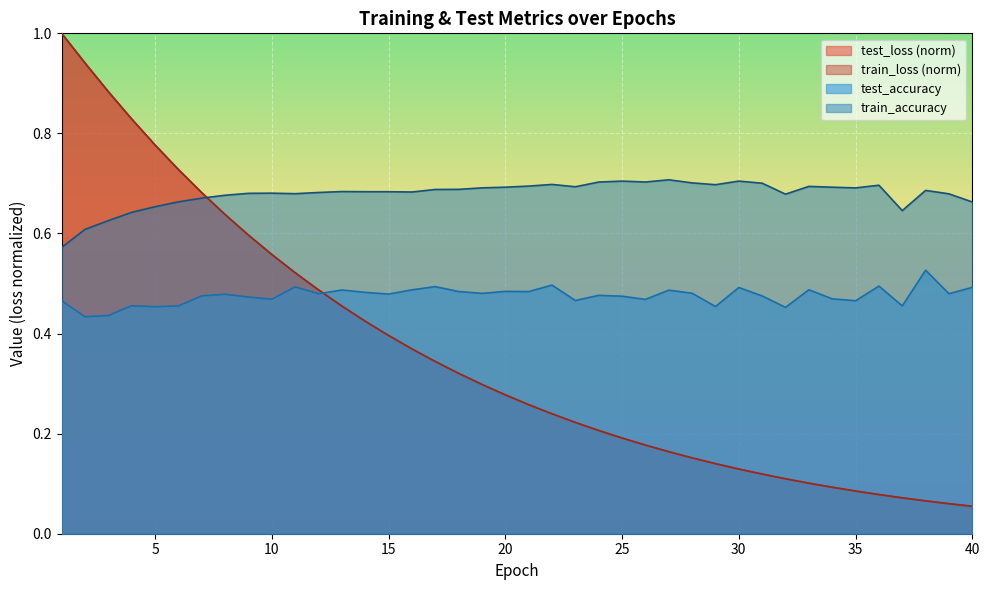

Where is the first local minimum for train_accuracy?

11